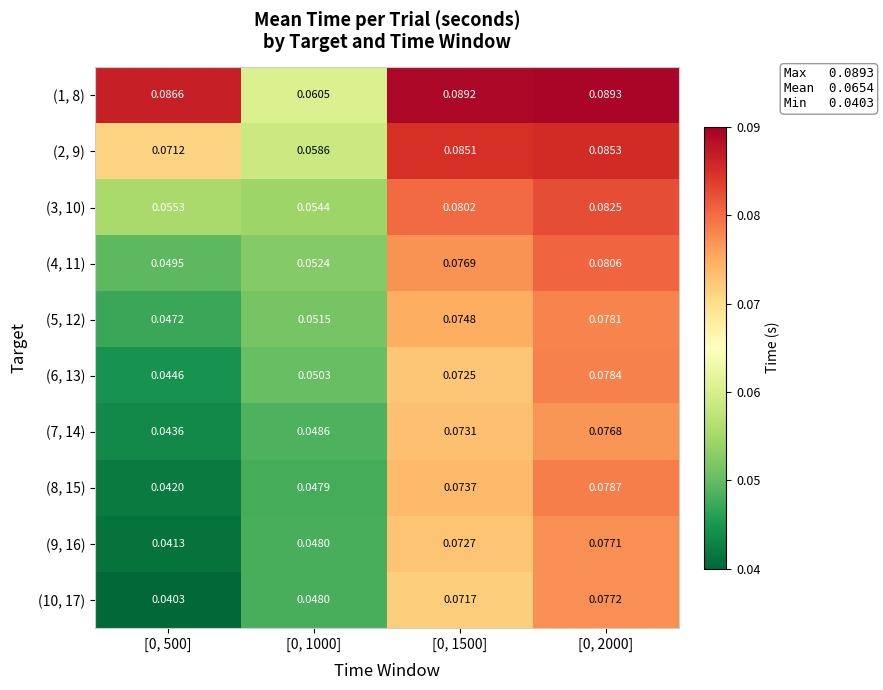

Is the value of (1, 8) at [0, 2000] greater than the value of (7, 14) at [0, 2000]?

Yes